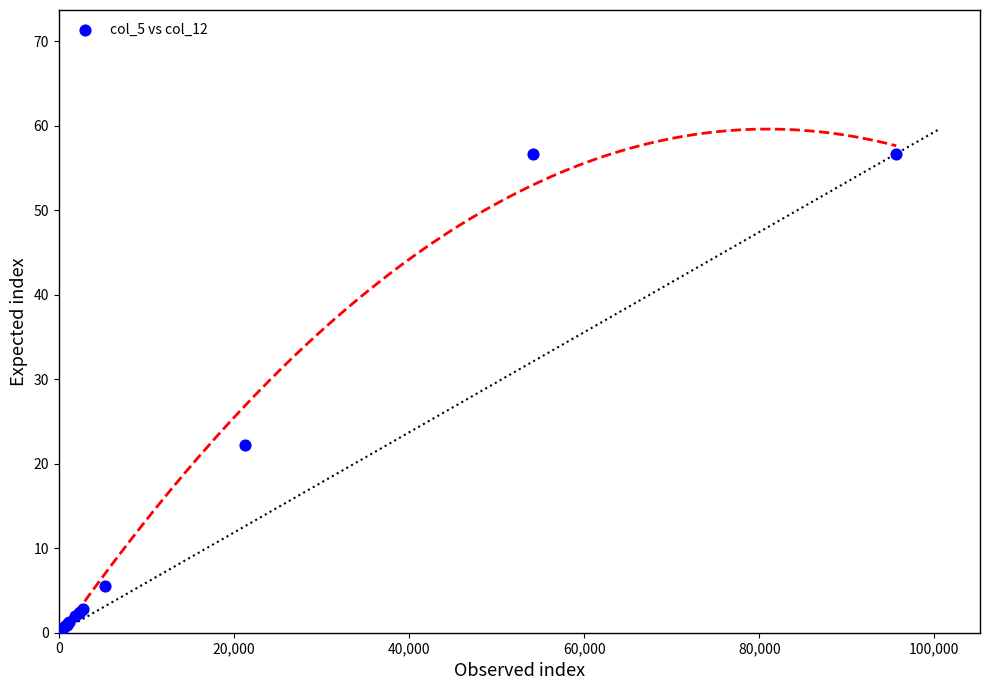

What Y value in the scatter plot is closest to 28?

22.2